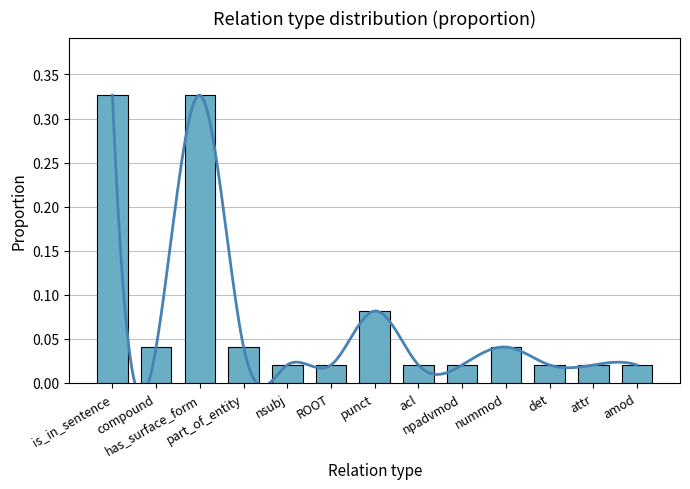

Reading left to right, what are all the values shown in this chart?

is_in_sentence=0.3	compound=0.0	has_surface_form=0.3	part_of_entity=0.0	nsubj=0.0	ROOT=0.0	punct=0.1	acl=0.0	npadvmod=0.0	nummod=0.0	det=0.0	attr=0.0	amod=0.0